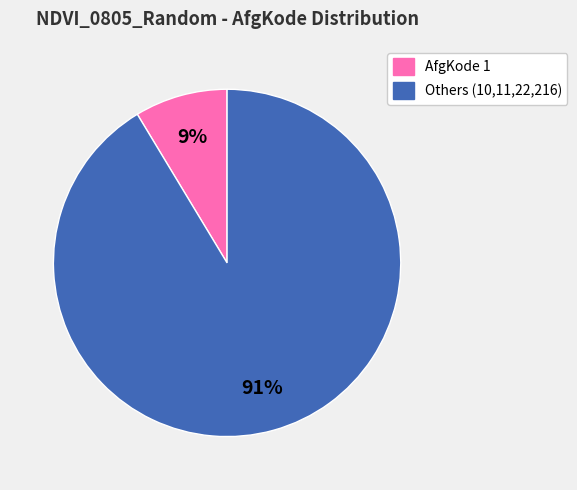

Count the number of slices in the pie.

2